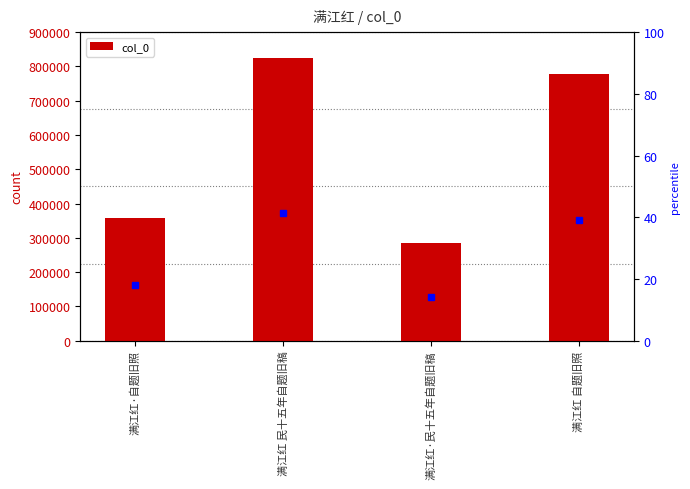

Between 满江红 自题旧照 and 满江红 民十五年自题旧稿, which is larger?

满江红 民十五年自题旧稿